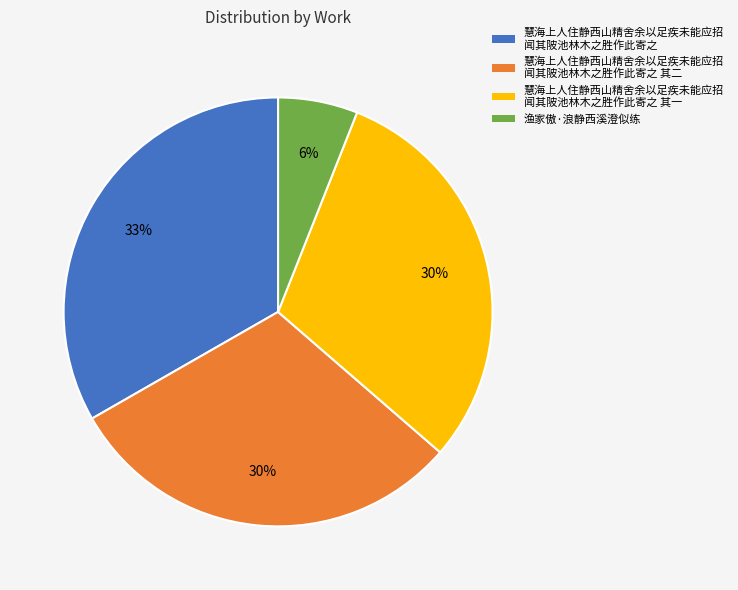

To the nearest percent, what is the difference between the largest and smallest slice percentages?

27%